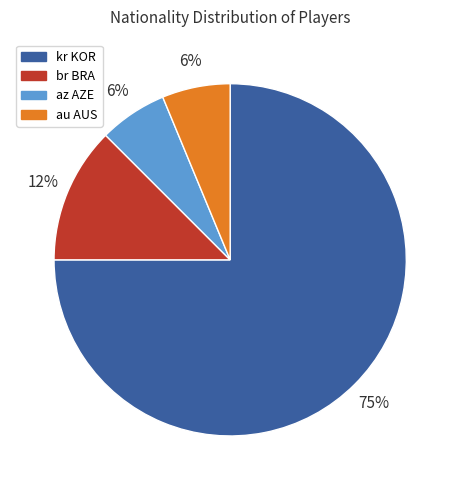

To the nearest percent, what is the average slice percentage?

25%